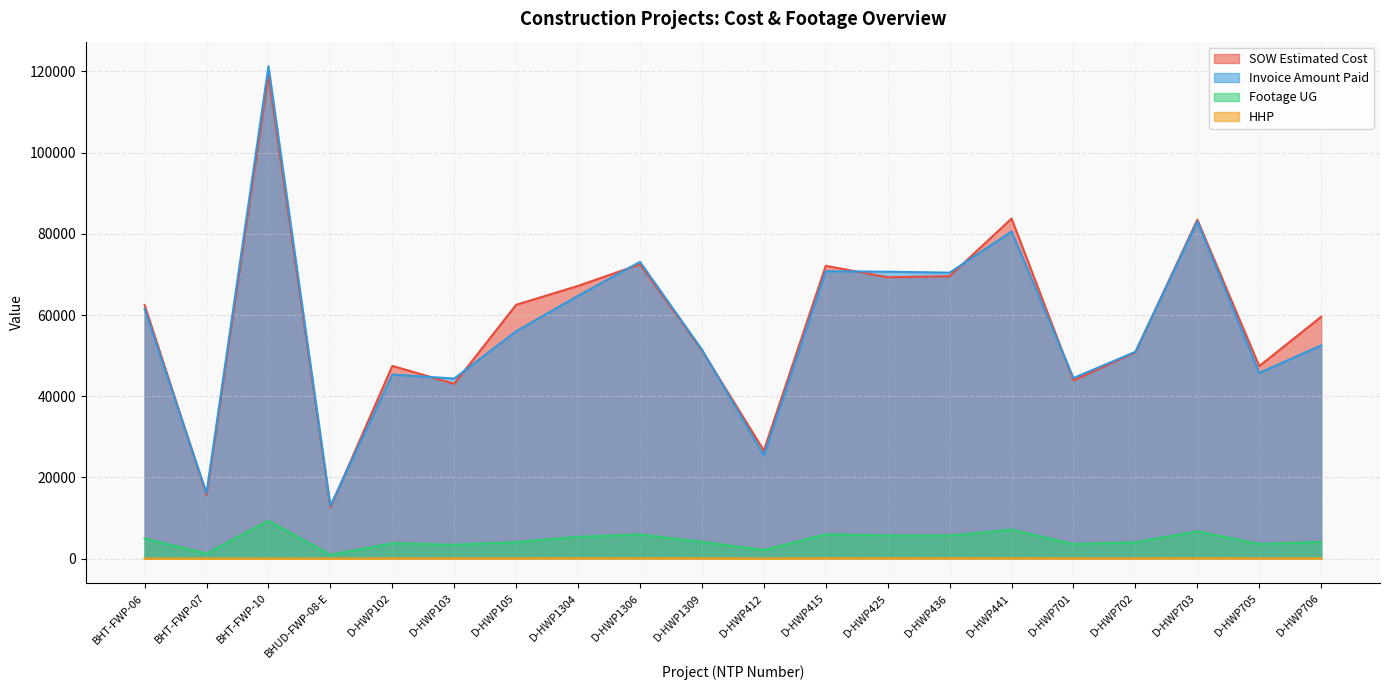

The value of HHP at D-HWP425 is 75.0. True or false?

True